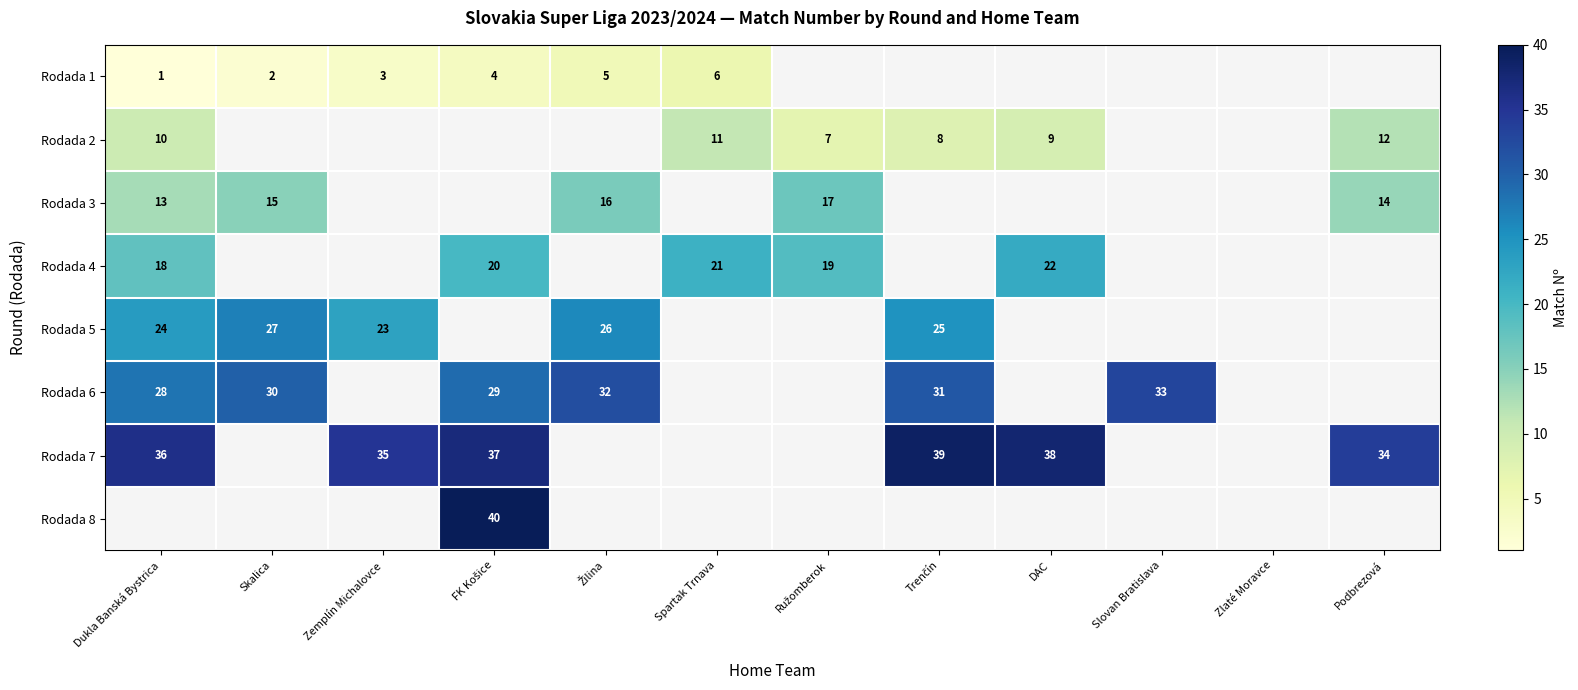

The Rodada 3 series shows 14 at Podbrezová. True or false?

True